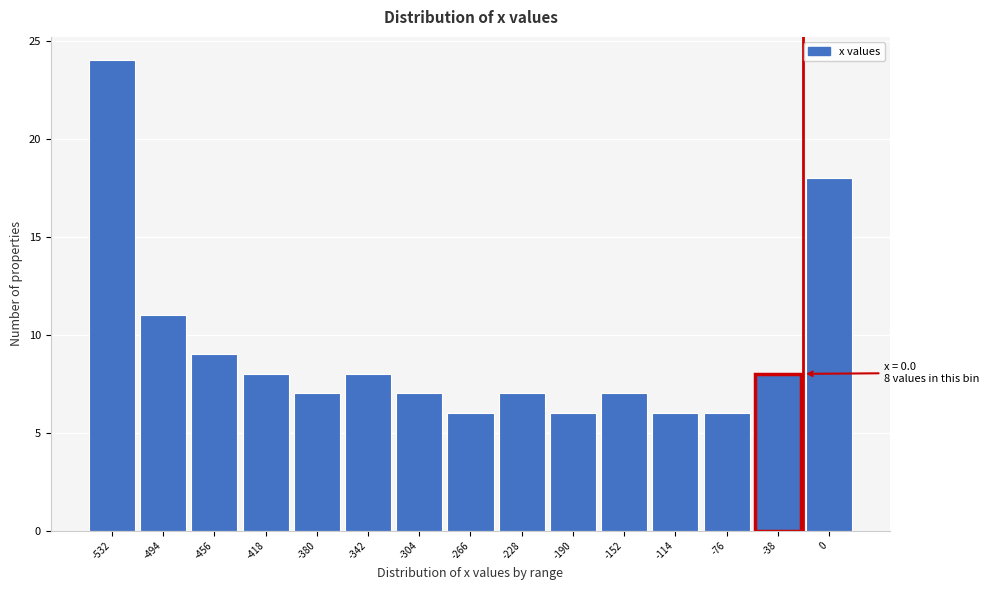

Reading right to left, list all the values displayed in this chart.

0=18	-38=8	-76=6	-114=6	-152=7	-190=6	-228=7	-266=6	-304=7	-342=8	-380=7	-418=8	-456=9	-494=11	-532=24